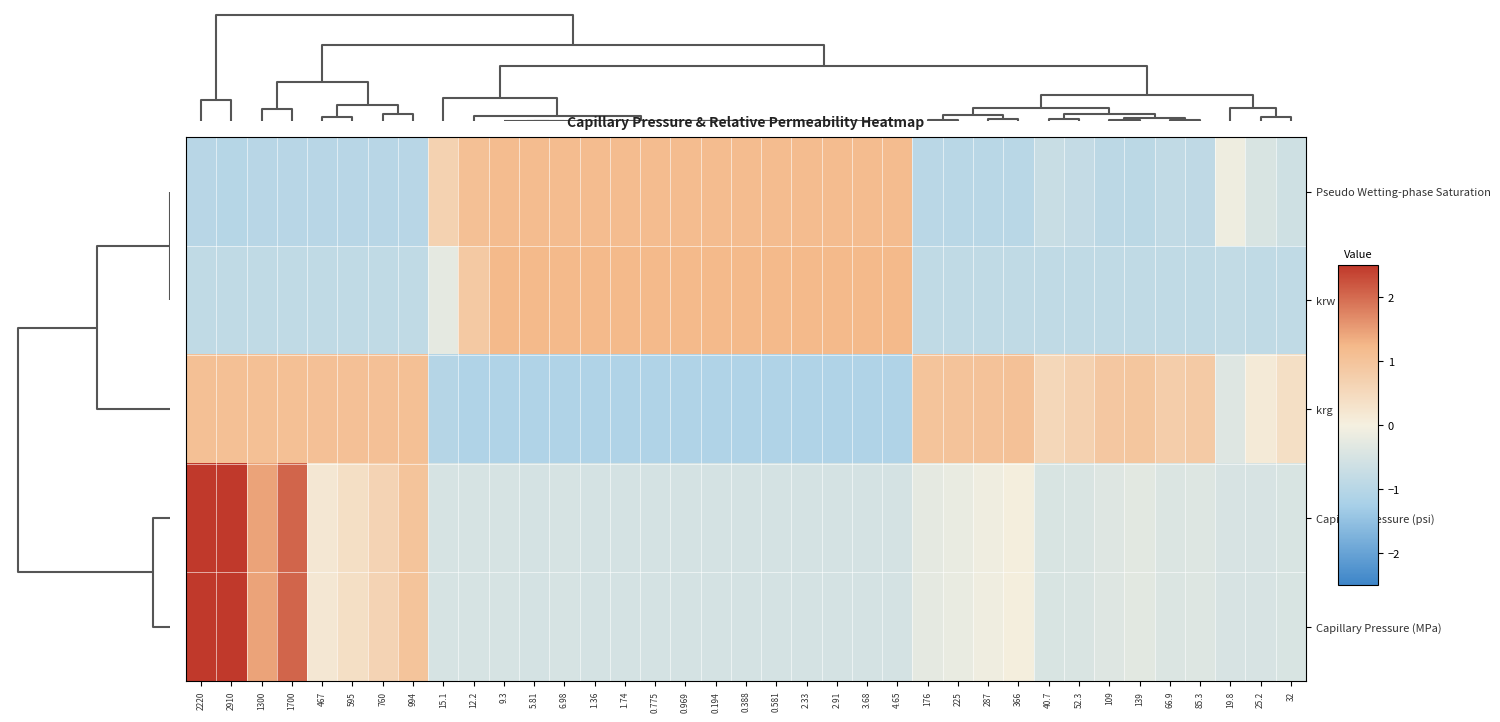

How many distinct data groups are displayed?

5